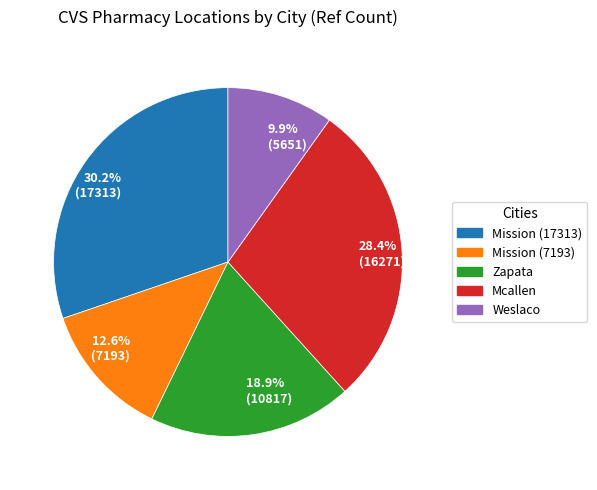

What is the ratio of the value at 28.4% (16271) to the value at 12.6% (7193)?

2.3